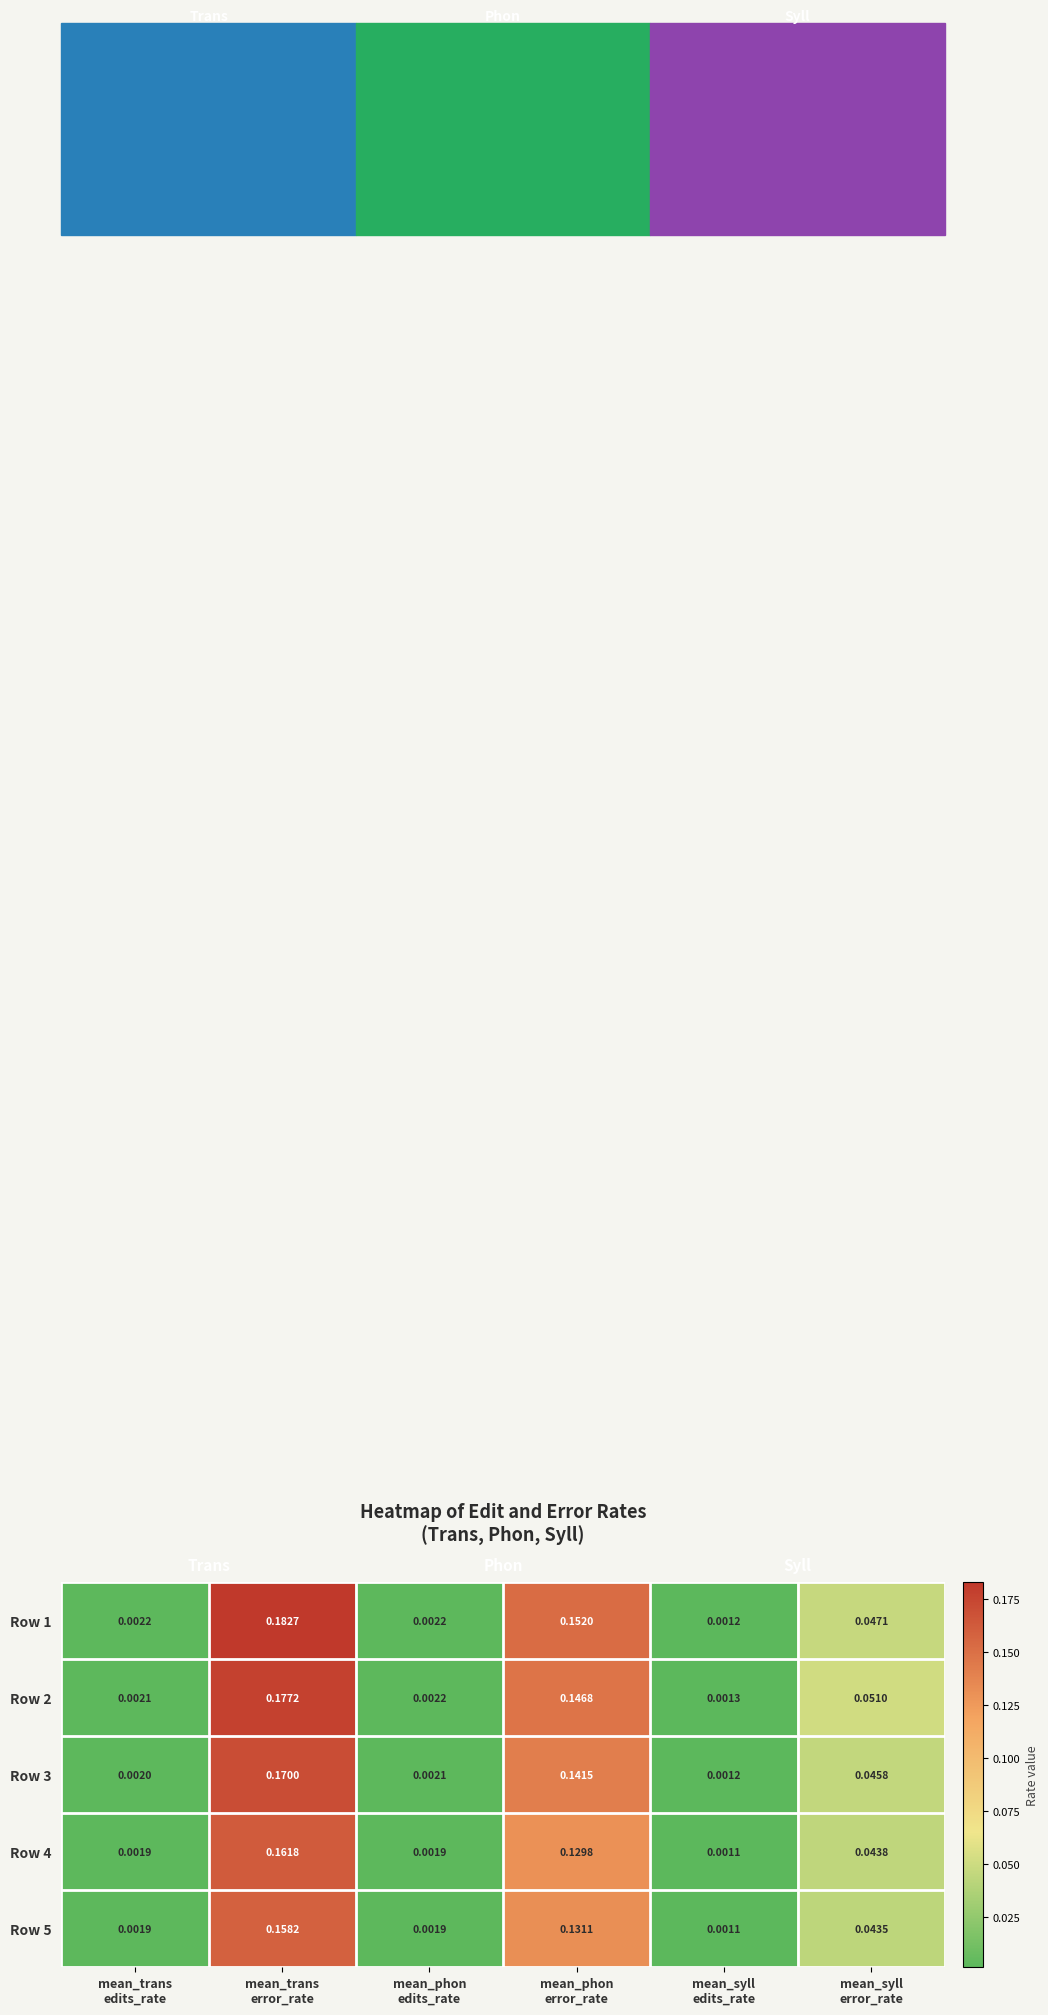

At mean_phon edits_rate, list the series in order from smallest to largest.

Row 4, Row 5, Row 3, Row 2, Row 1